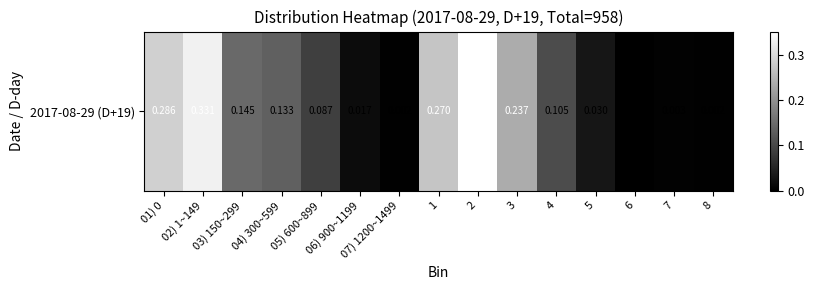

Rank the categories by value from lowest to highest.

6, 07) 1200~1499, 8, 7, 06) 900~1199, 5, 05) 600~899, 4, 04) 300~599, 03) 150~299, 3, 1, 01) 0, 02) 1~149, 2